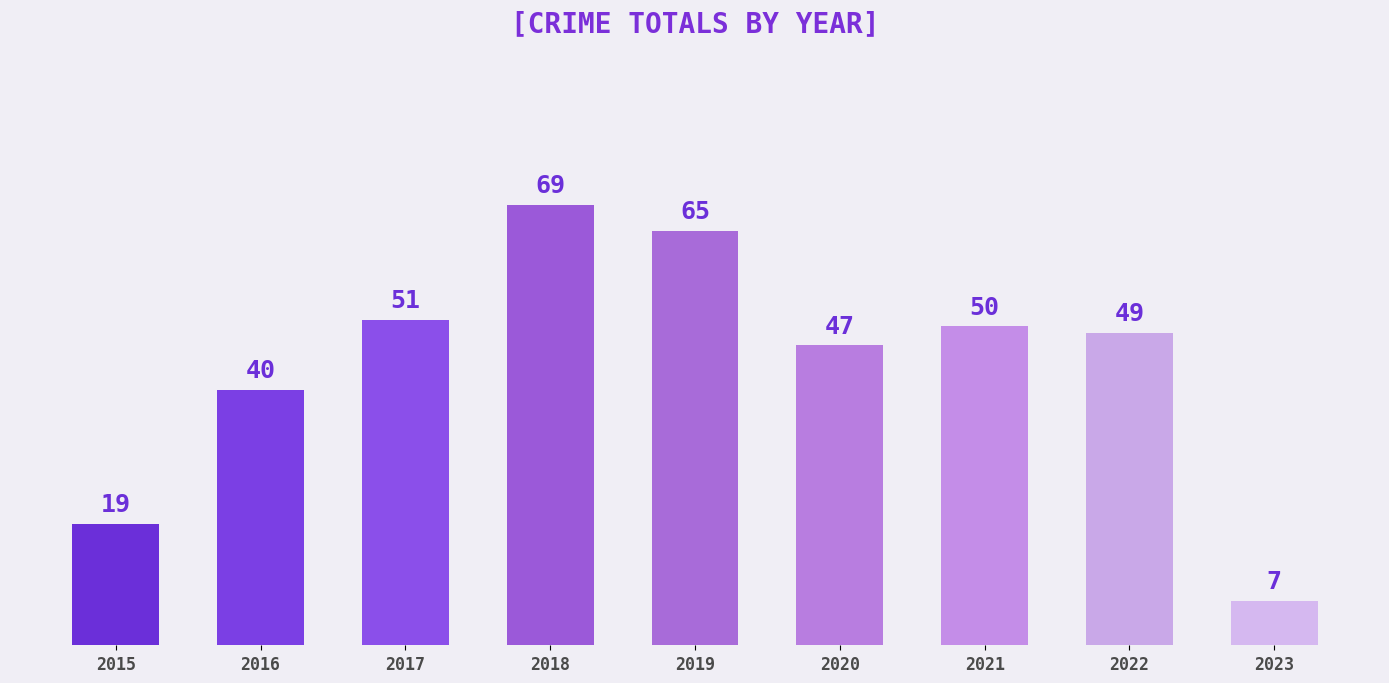

Reading left to right, what are all the values shown in this chart?

19	40	51	69	65	47	50	49	7